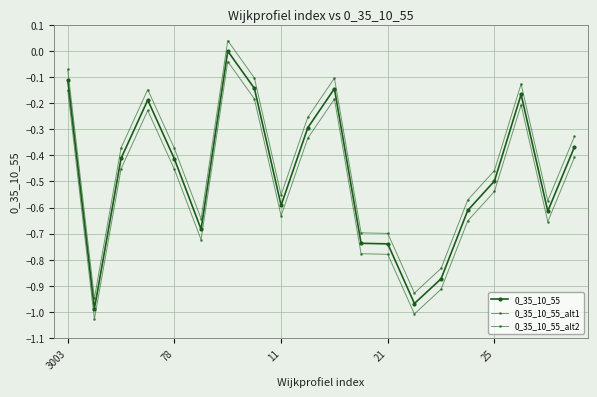

In 0_35_10_55, how many points are lower than both neighbors (excluding endpoints)?

5